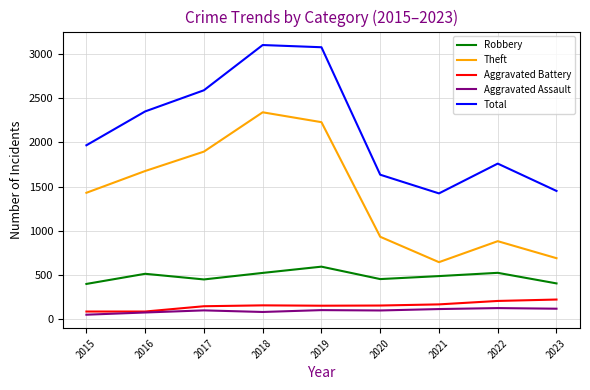

At how many categories does at least one series exceed 2895?

2